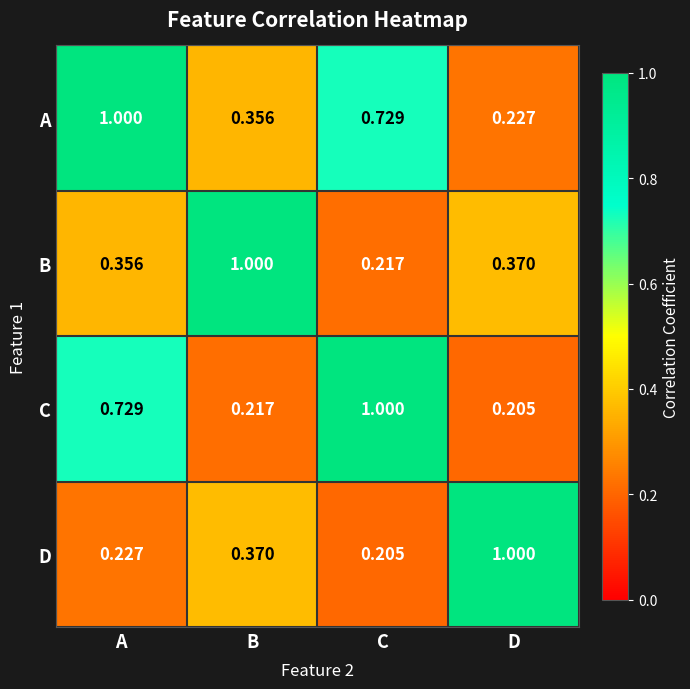

Which category has the highest value in the A series?

A